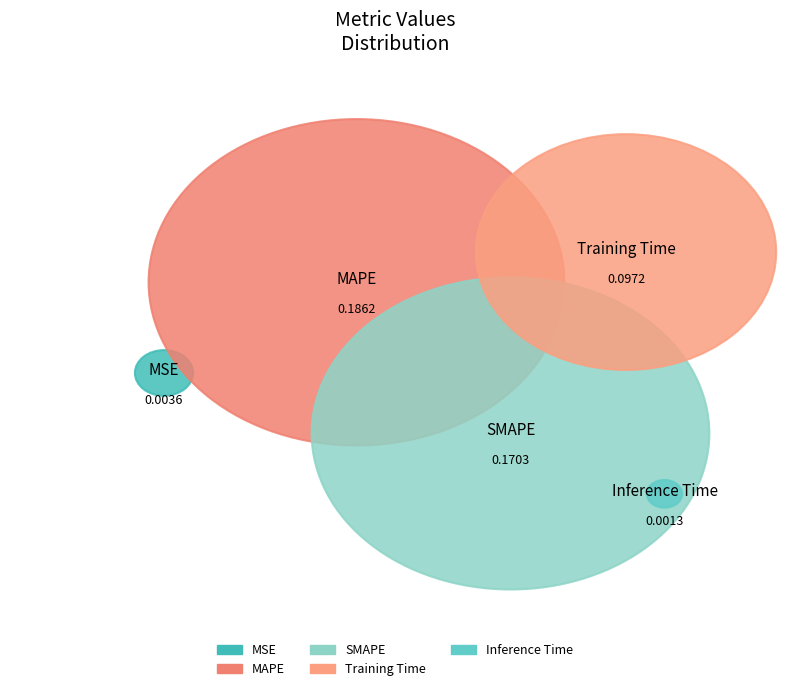

To the nearest percent, what percentage of the pie is Training Time?

21%